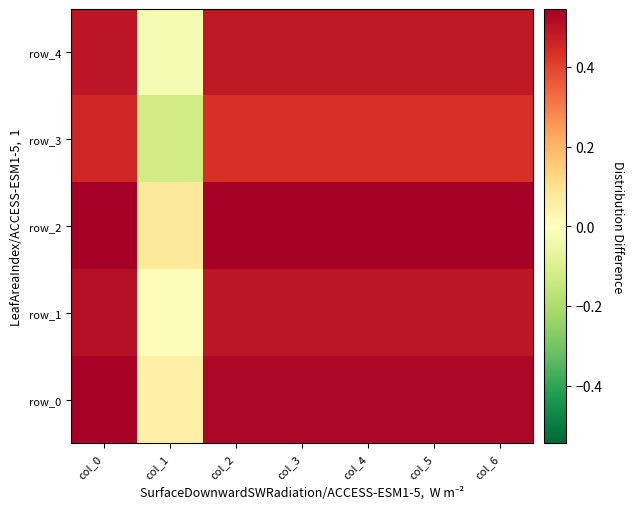

What is the smallest value displayed?

-0.1